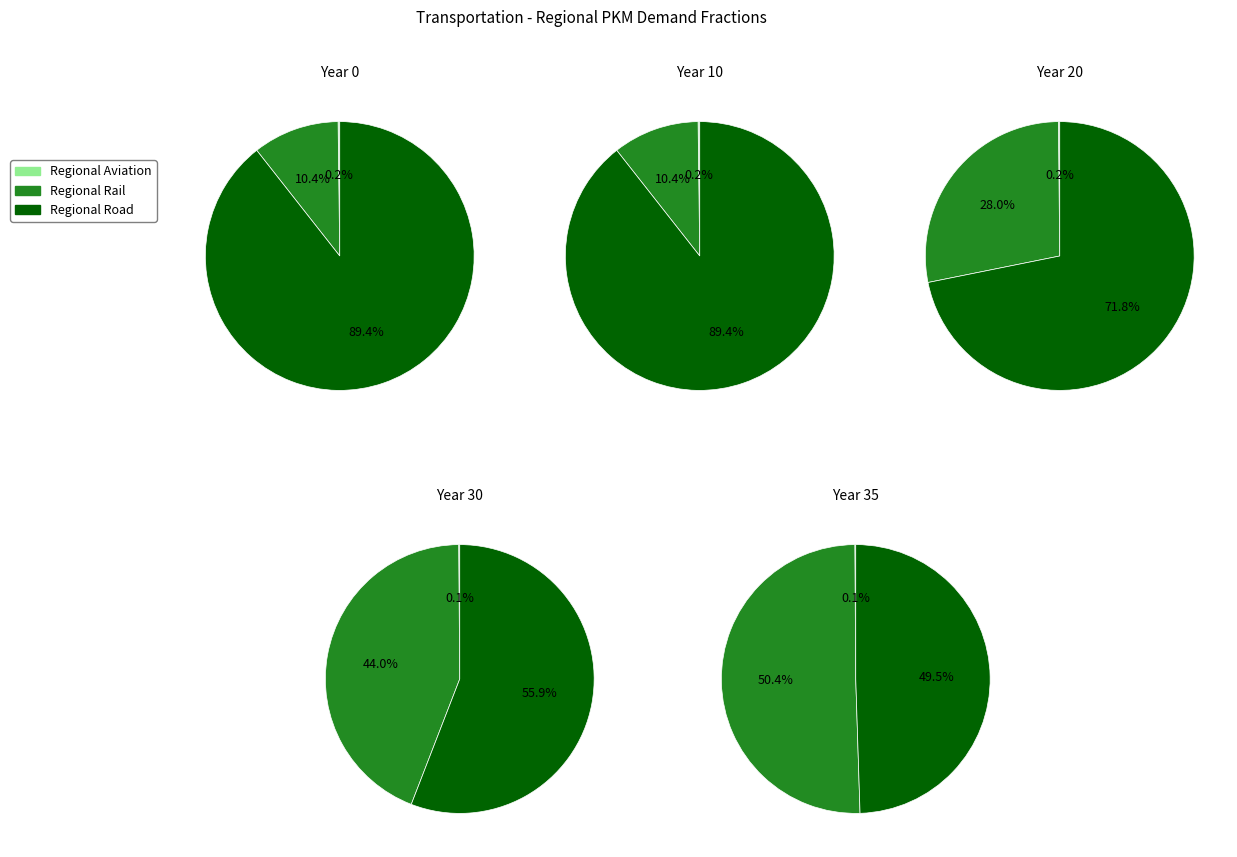

Rank the series by their maximum value, from highest to lowest.

frac_trns_pkm_dem_regional_road, frac_trns_pkm_dem_regional_rail, frac_trns_pkm_dem_regional_aviation